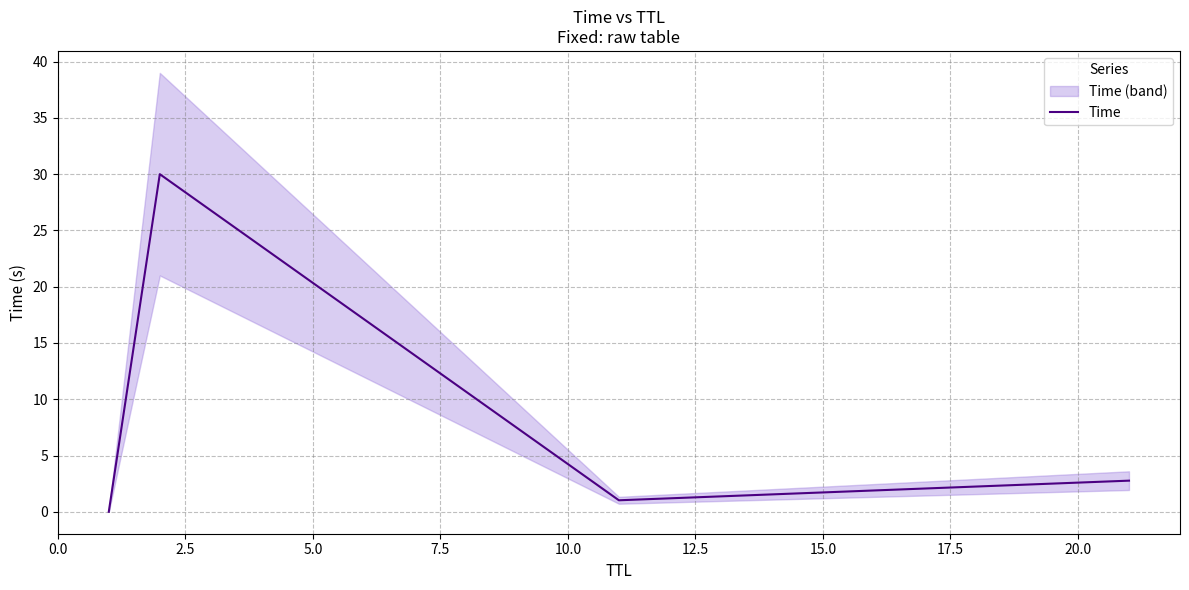

What is the difference between the maximum and minimum values?

30.0